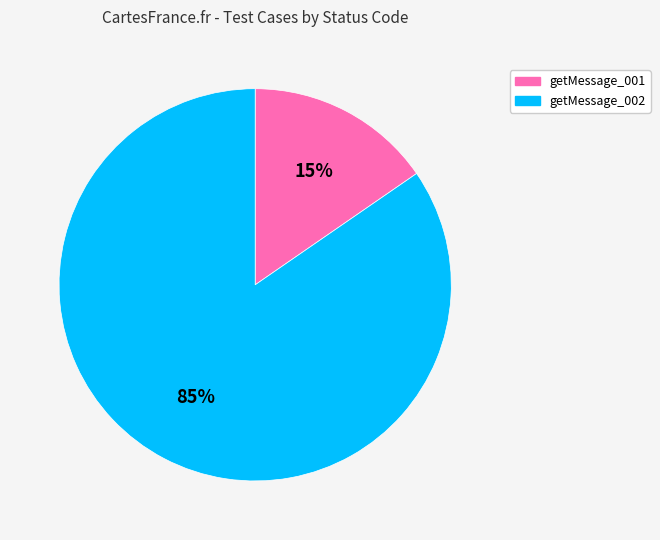

Is there a majority slice in this chart?

Yes